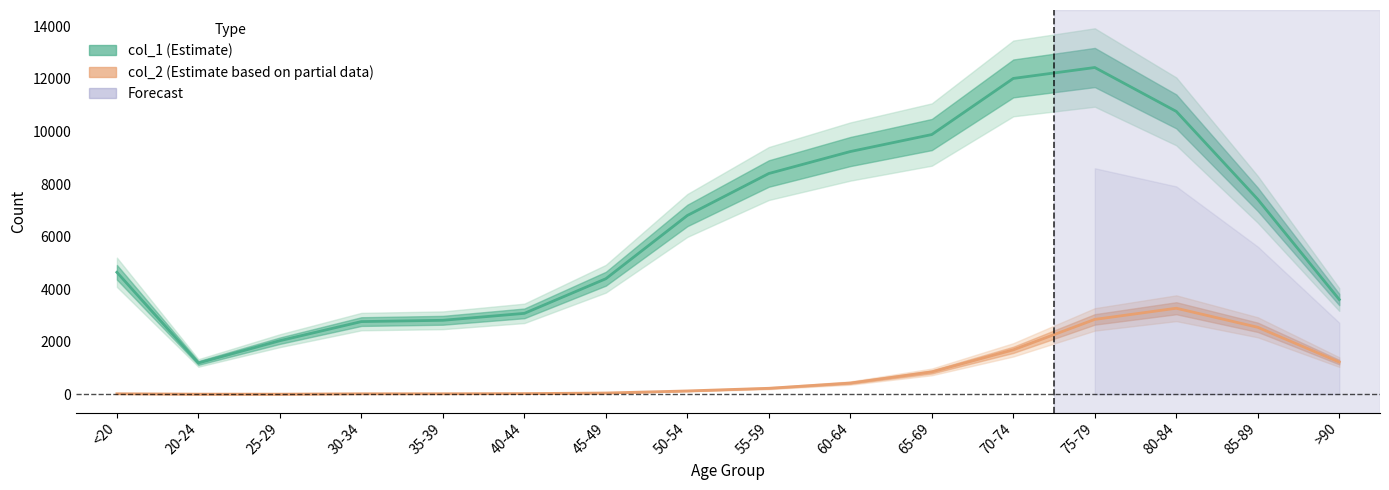

What is the average value of the col_2 (Estimate based on partial data) series?

834